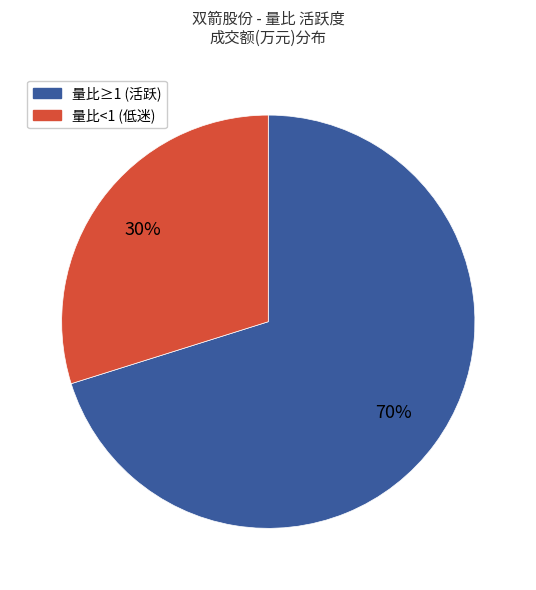

Is there any slice that represents more than half of the pie?

Yes